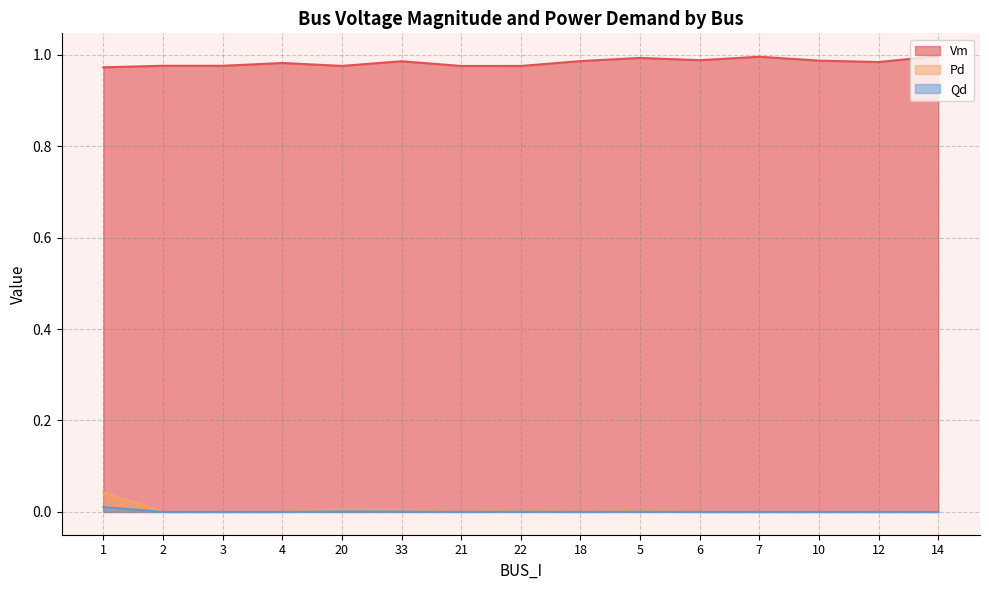

Does the chart have visible grid lines?

Yes